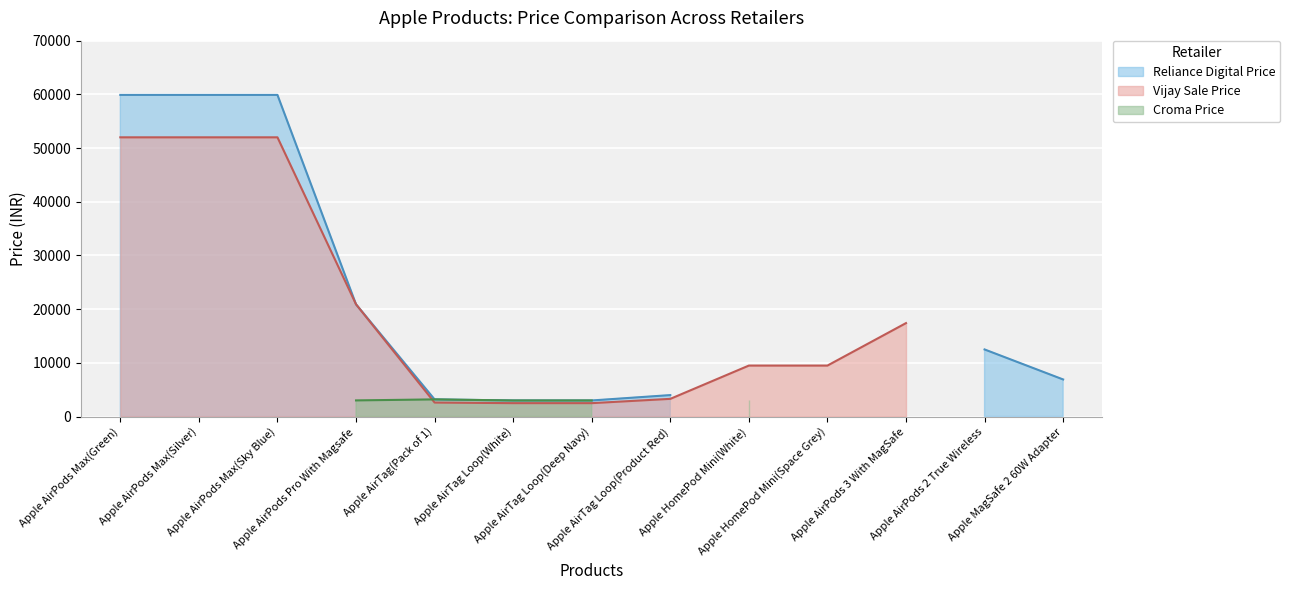

Reading left to right, what are all the values shown in this chart?

poorvika: poorvika=59900	vijay_sale=59900	reliance=59900	croma=21999	4=3190	5=2990	6=2990	7=3990	8=9490	9=9898	10=17890	11=12490	12=7500
vijay_sale: poorvika=51999	vijay_sale=51999	reliance=51999	croma=20900	4=2600	5=2490	6=2490	7=3290	8=9490	9=9490	10=17400	11=0	12=0
reliance: poorvika=59900	vijay_sale=59900	reliance=59900	croma=20900	4=3190	5=2990	6=2990	7=3990	8=0	9=0	10=0	11=12490	12=6900
croma: poorvika=0	vijay_sale=0	reliance=0	croma=2999	4=3190	5=2990	6=2990	7=0	8=2990	9=0	10=0	11=0	12=0